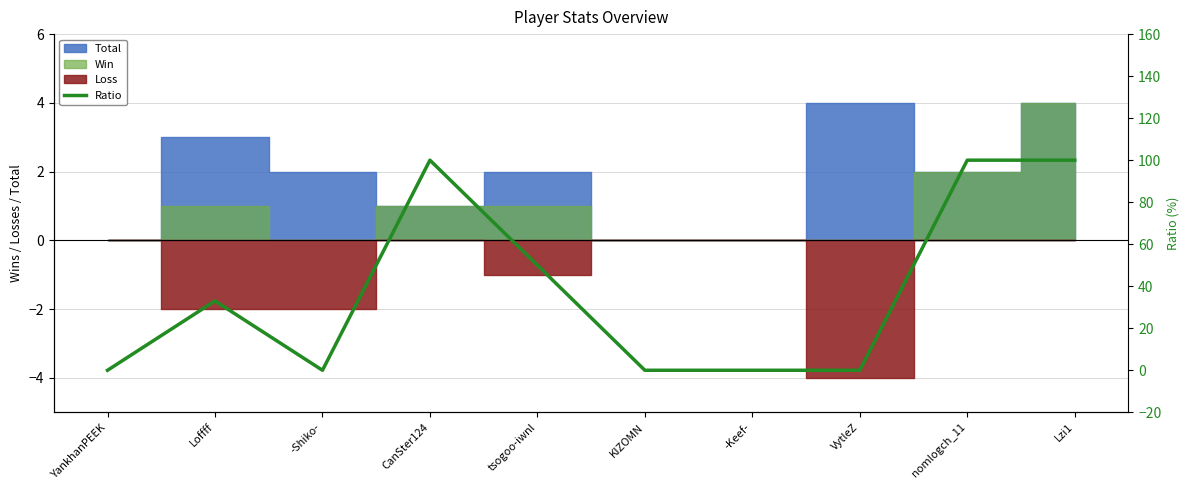

Reading left to right, list all the values displayed in this chart.

YankhanPEEK=0	Loffff=33	-Shiko-=0	CanSter124=100	tsogoo-iwnl=50	KIZOMN=0	-Keef-=0	VytleZ=0	nomlogch_11=100	Lzi1=100